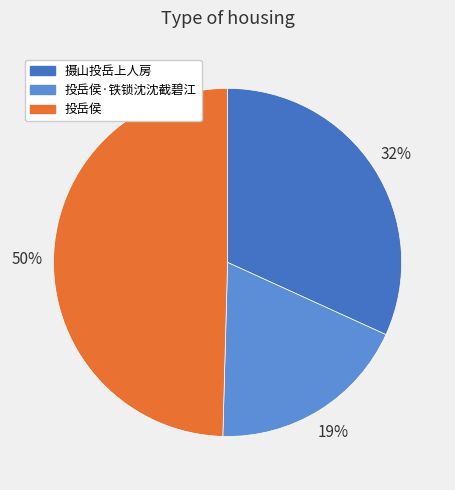

Does 投岳侯 account for over 50% of the chart?

No